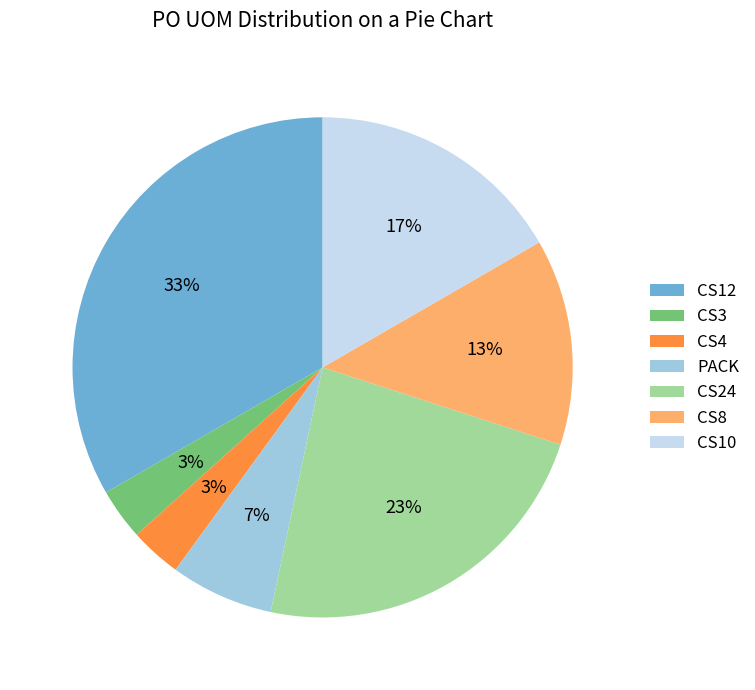

The CS4 slice represents 3% of the pie. True or false?

True